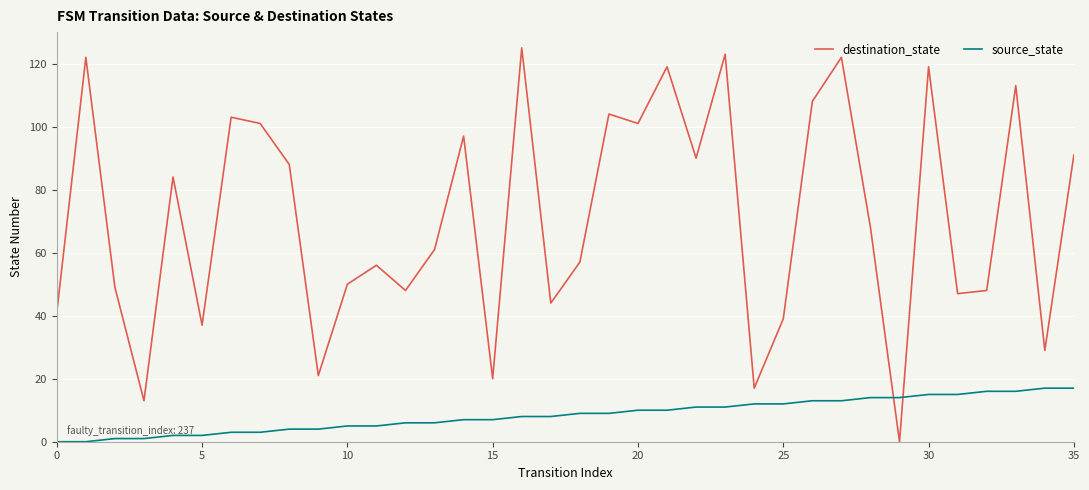

What is the difference between the maximum and minimum values in the source_state series?

17